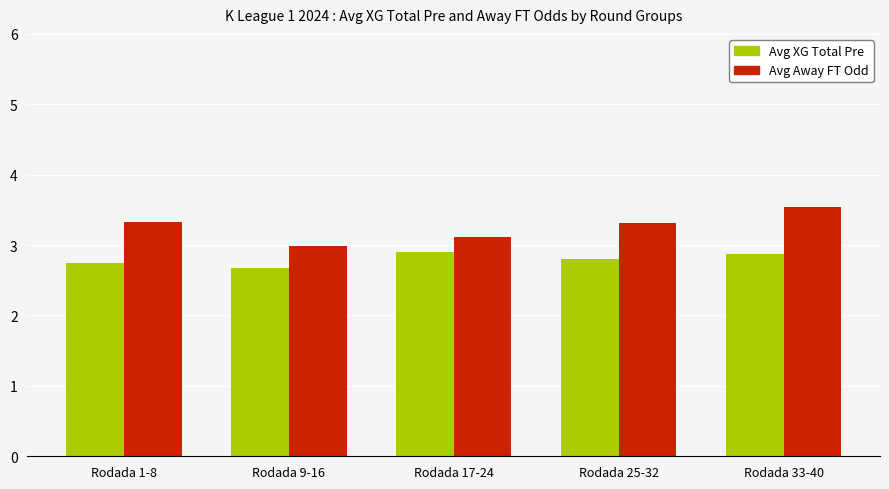

What is the minimum value for Avg XG Total Pre?

2.7